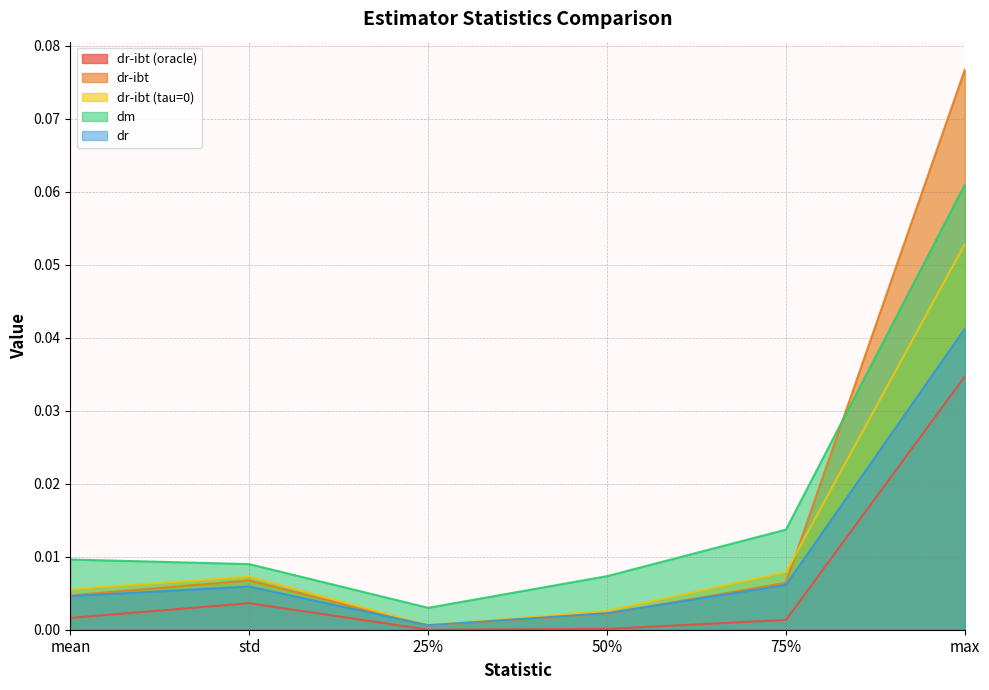

Between 75% and 50%, which is larger?

75%